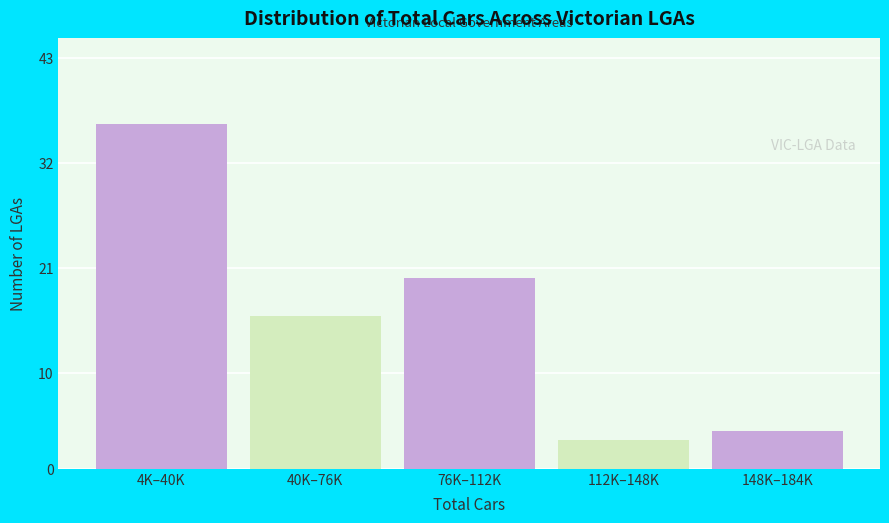

Reading left to right, extract all data points from this chart.

36	16	20	3	4